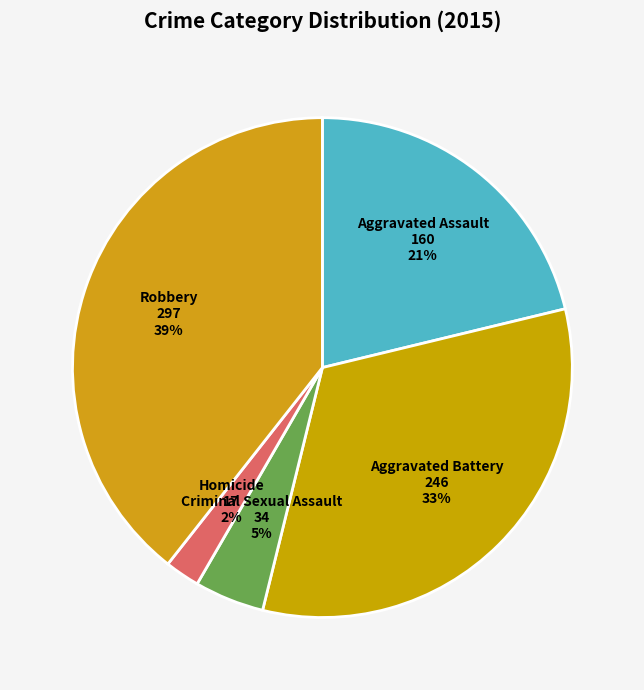

To the nearest percent, what portion does Aggravated Assault represent?

21%